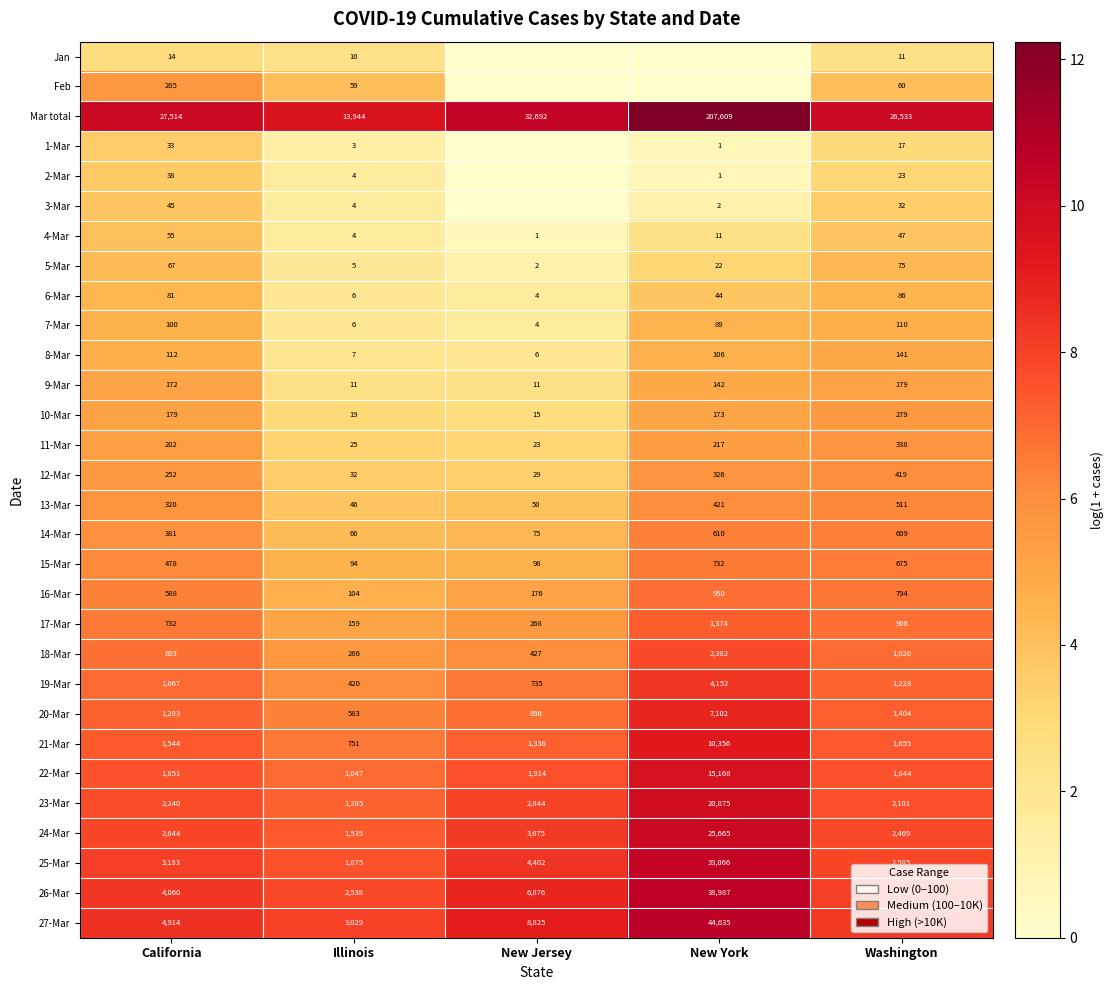

What is the difference between the highest and lowest values at California?

27500